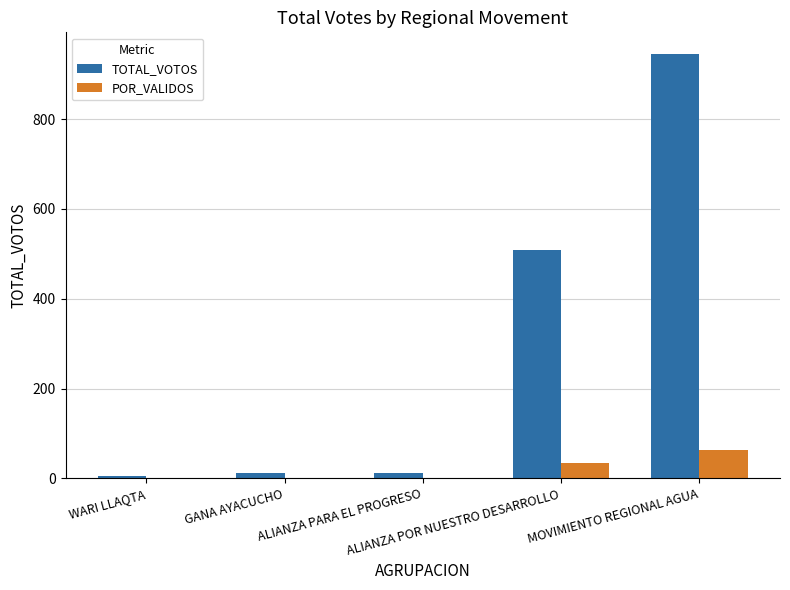

What is the highest value of the POR_VALIDOS series?

63.7